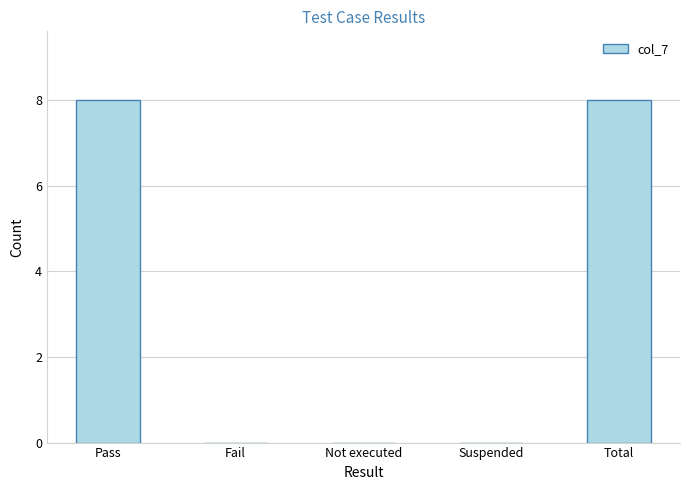

True or false: the data shows 0 at Fail.

True